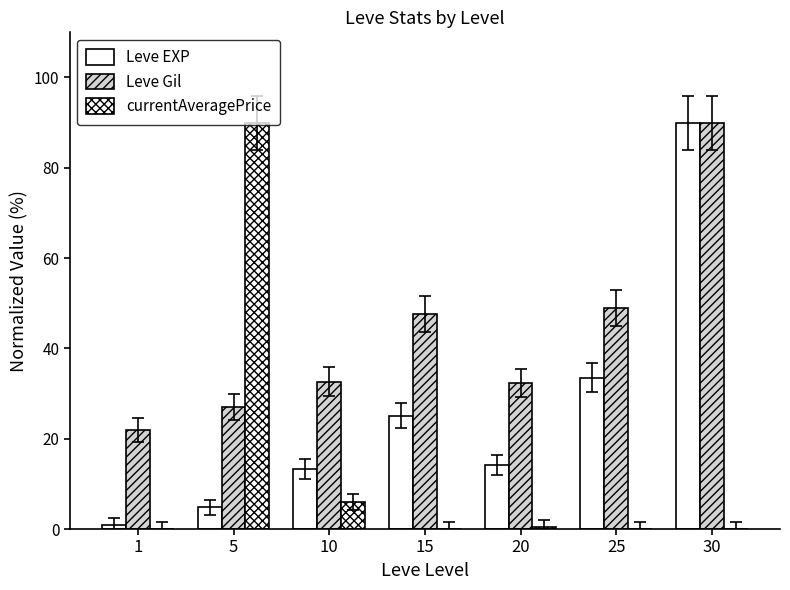

At which label is Leve EXP closest to 45?

25